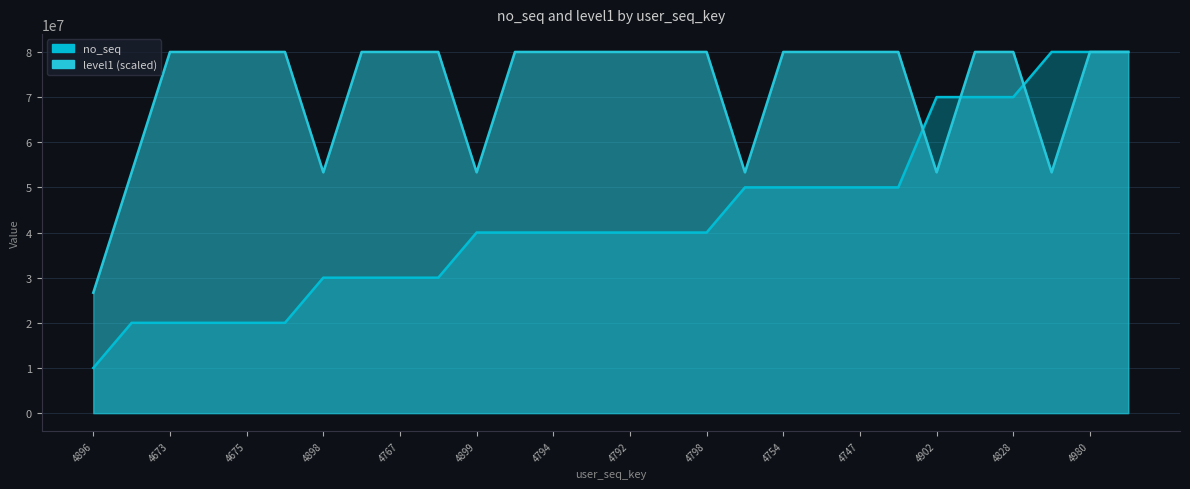

Reading left to right, list all the values displayed in this chart.

no_seq: 4896=10000000.0	4897=20000000.0	4673=20000010.0	4674=20000020.0	4675=20000030.0	4677=20000040.0	4898=30000000.0	4717=30000020.0	4767=30000040.0	4769=30000050.0	4899=40000000.0	4793=40000010.0	4794=40000020.0	4791=40000030.0	4792=40000040.0	4815=40000050.0	4798=40000060.0	4900=50000000.0	4754=50000007.0	4797=50000015.0	4747=50000030.0	4753=50000060.0	4902=70000000.0	4827=70000020.0	4828=70000030.0	4903=80000000.0	4980=80000100.0	4987=80000200.0
level1: 4896=26666733.3	4897=53333466.7	4673=80000200.0	4674=80000200.0	4675=80000200.0	4677=80000200.0	4898=53333466.7	4717=80000200.0	4767=80000200.0	4769=80000200.0	4899=53333466.7	4793=80000200.0	4794=80000200.0	4791=80000200.0	4792=80000200.0	4815=80000200.0	4798=80000200.0	4900=53333466.7	4754=80000200.0	4797=80000200.0	4747=80000200.0	4753=80000200.0	4902=53333466.7	4827=80000200.0	4828=80000200.0	4903=53333466.7	4980=80000200.0	4987=80000200.0